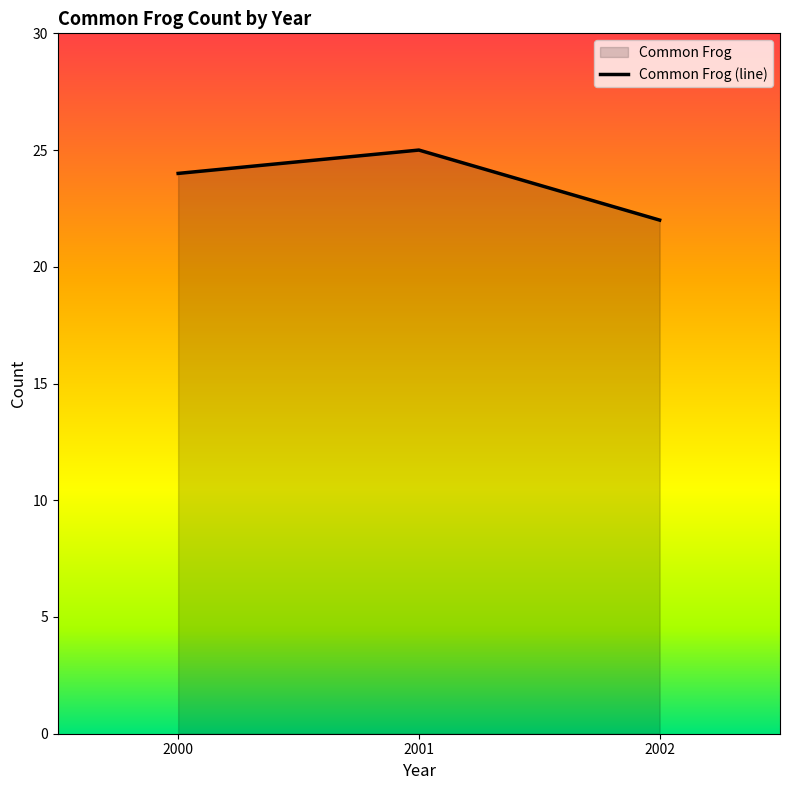

Reading left to right, transcribe all the data shown in this chart.

2000=24	2001=25	2002=22